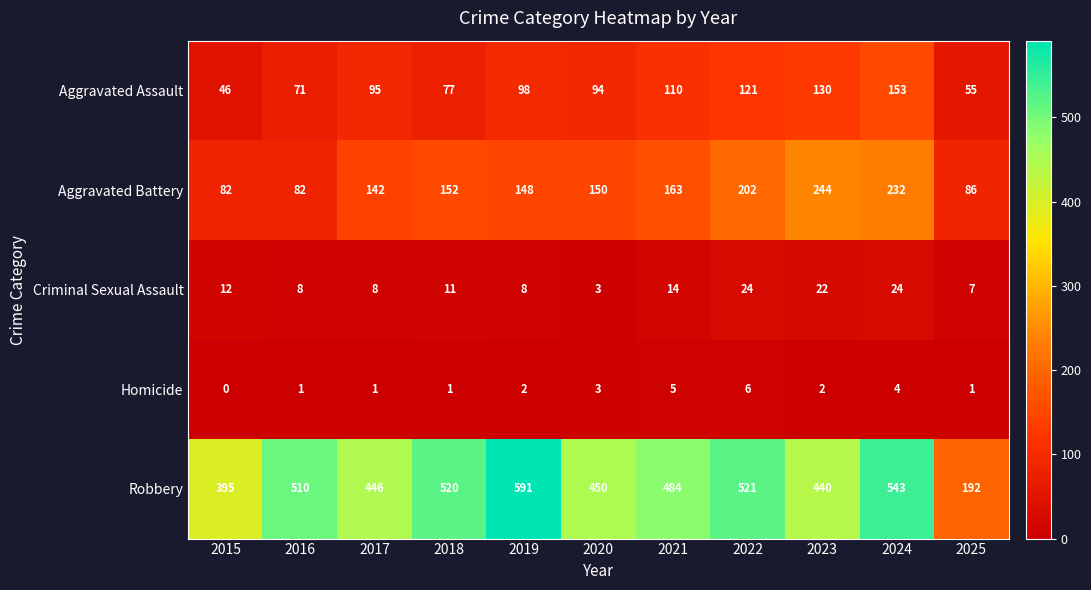

Count the number of categories in the chart.

11